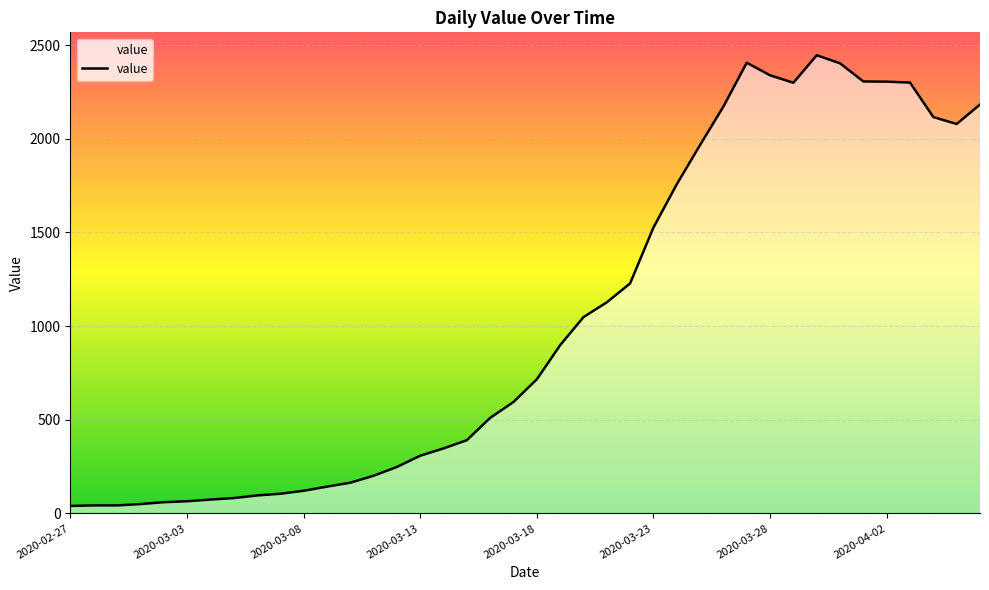

What is the greatest value displayed?

2446